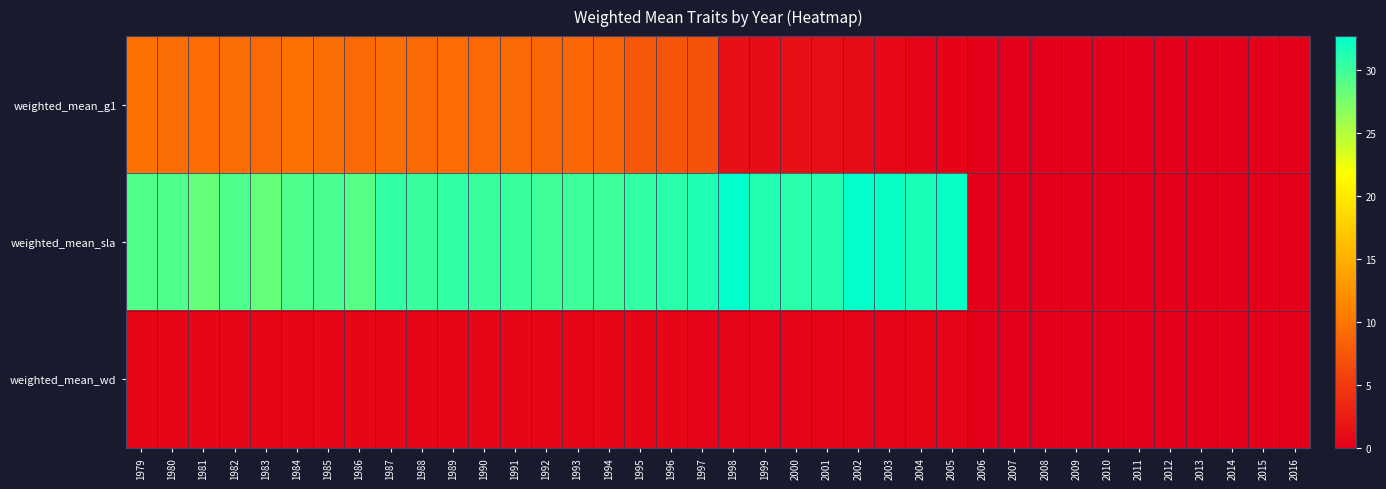

What is the difference between the highest and lowest values at 1986?

28.3